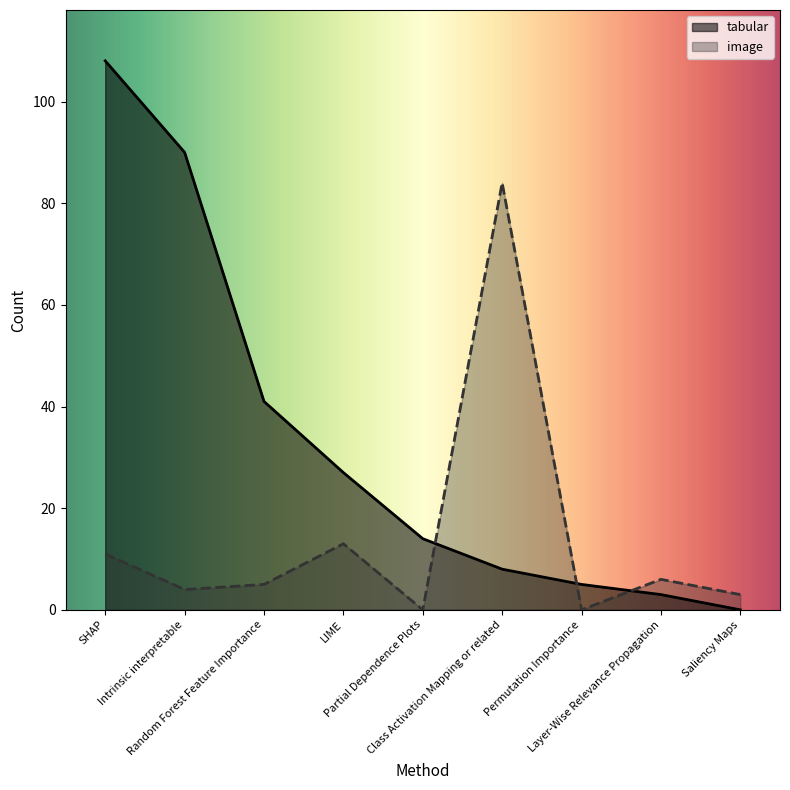

Reading right to left, transcribe all the data shown in this chart.

tabular: 0	3	5	8	14	27	41	90	108
image: 3	6	0	84	0	13	5	4	11